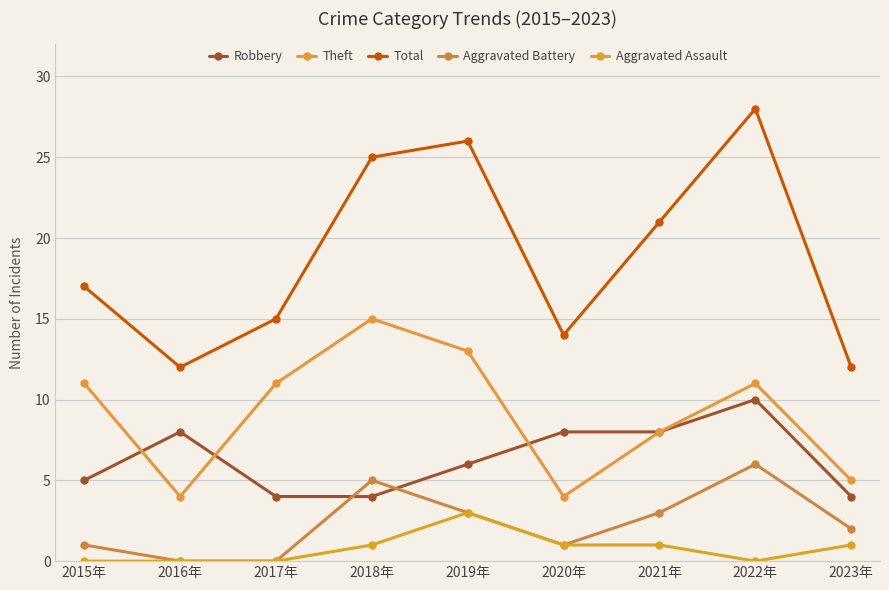

What is the label of the 5th point from the right?

2019年